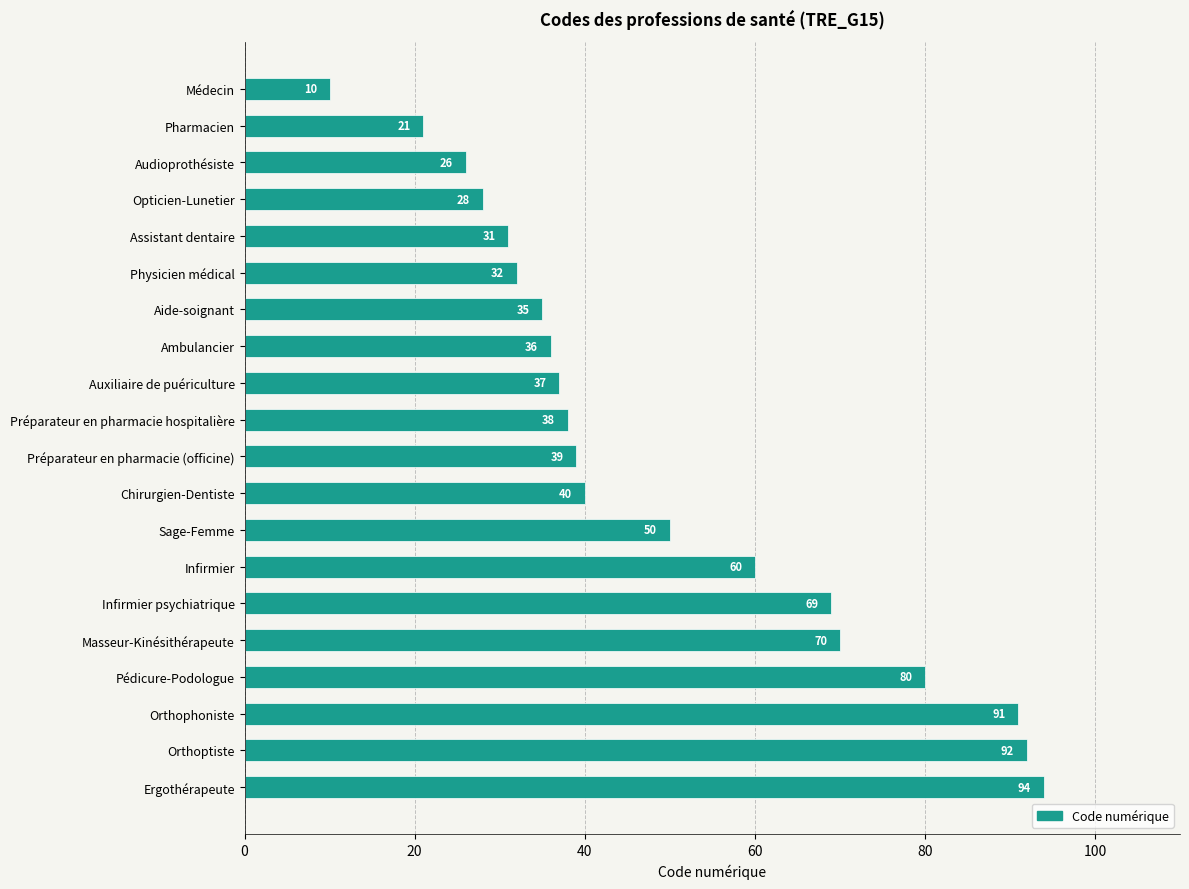

What is the difference between the maximum and second lowest values?

73